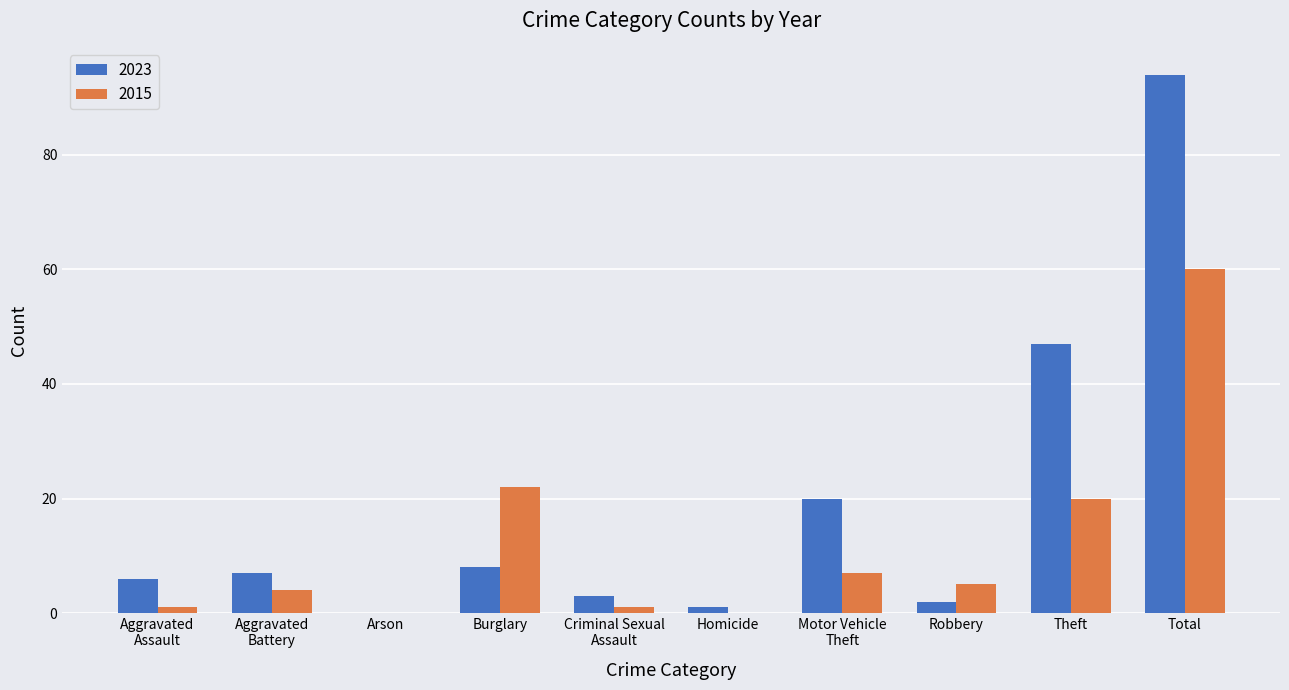

What is the maximum value shown in the chart?

94